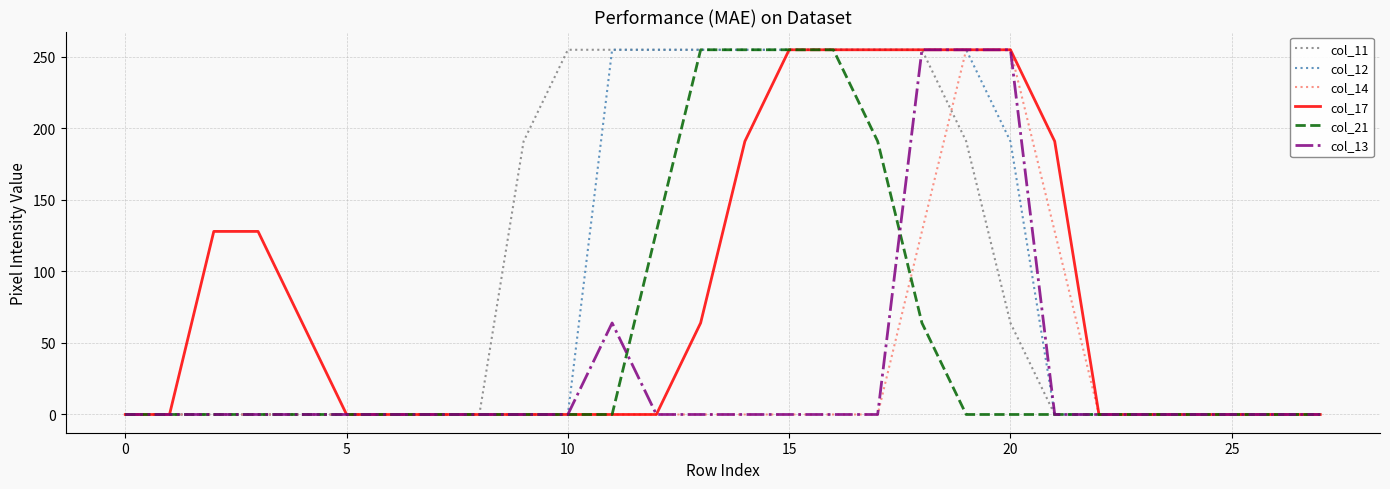

Count the number of data series in this chart.

6